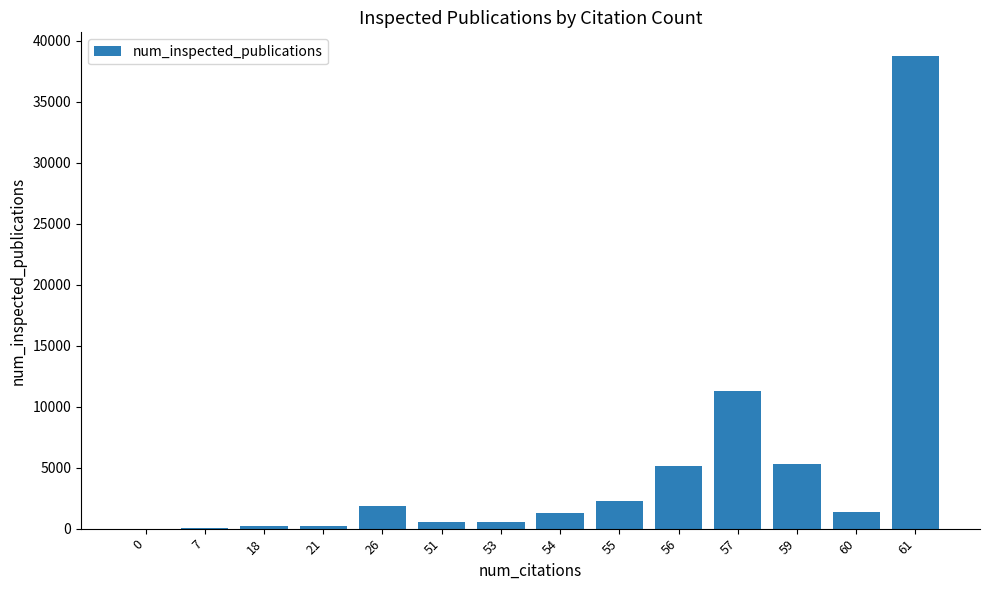

At which label is the value closest to 19368?

57